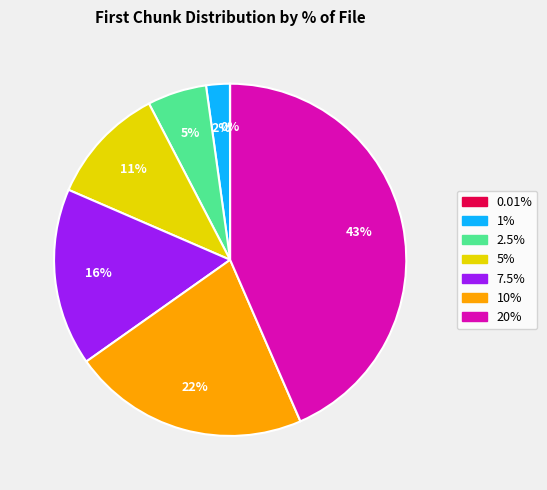

Is there any slice that represents more than half of the pie?

No